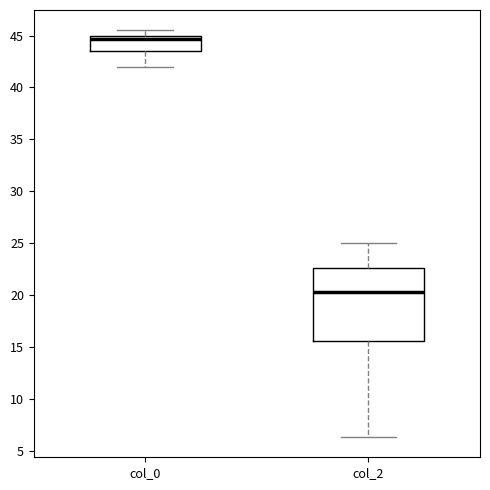

Reading left to right, read every box against the y-axis: the position of its median line, the range the box covers, and the ends of its whiskers. The values are not printed on the chart, so give them approximately, as read against the axis.

col_0: median 44.5, box 43.5 to 45.0, whiskers 42.0 to 45.5
col_2: median 20.5, box 15.5 to 22.5, whiskers 6.5 to 25.0